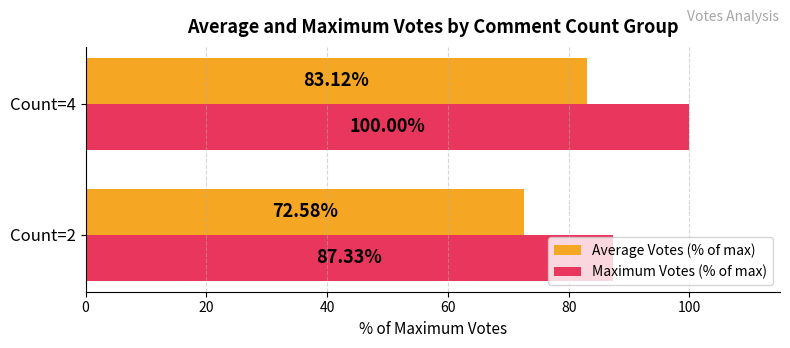

Rank the series by their maximum value, from highest to lowest.

Maximum Votes (% of max), Average Votes (% of max)